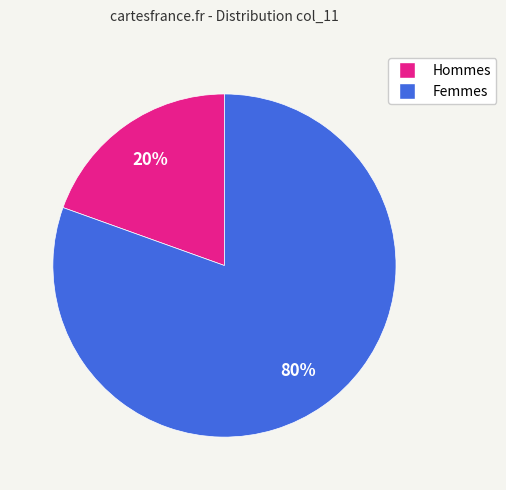

Is there any slice that represents more than half of the pie?

Yes